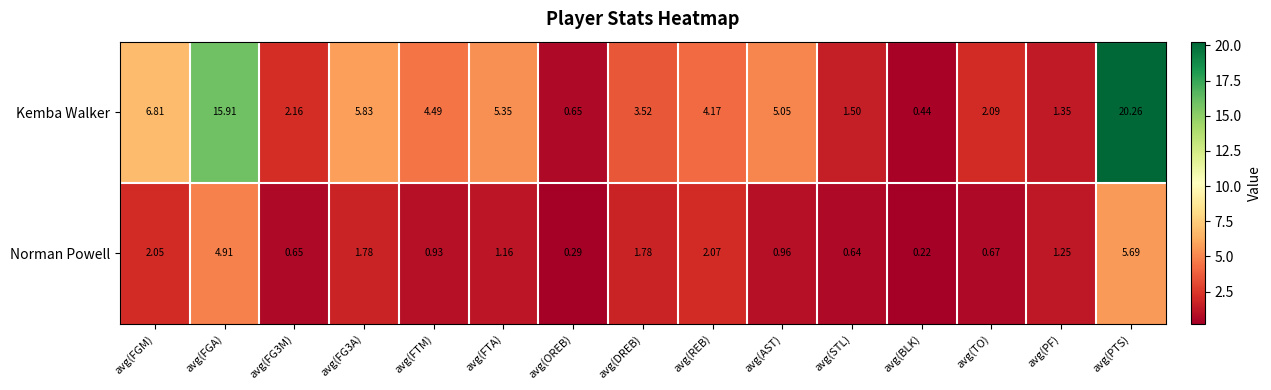

Which series changed the most between avg(OREB) and avg(TO)?

Kemba Walker